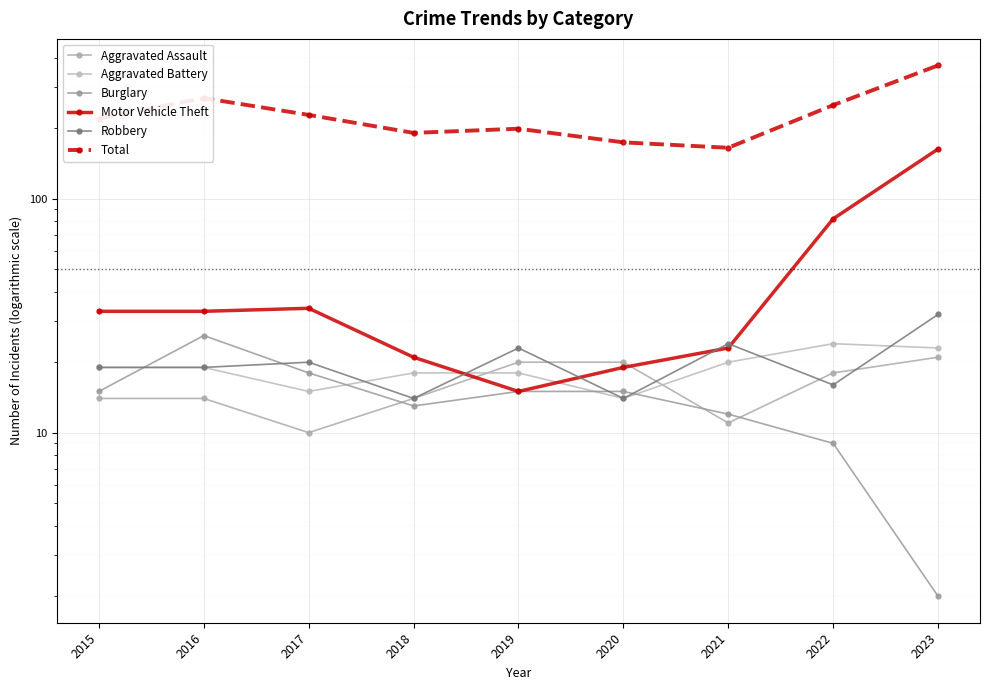

The Robbery series shows 14 at 2018. True or false?

True